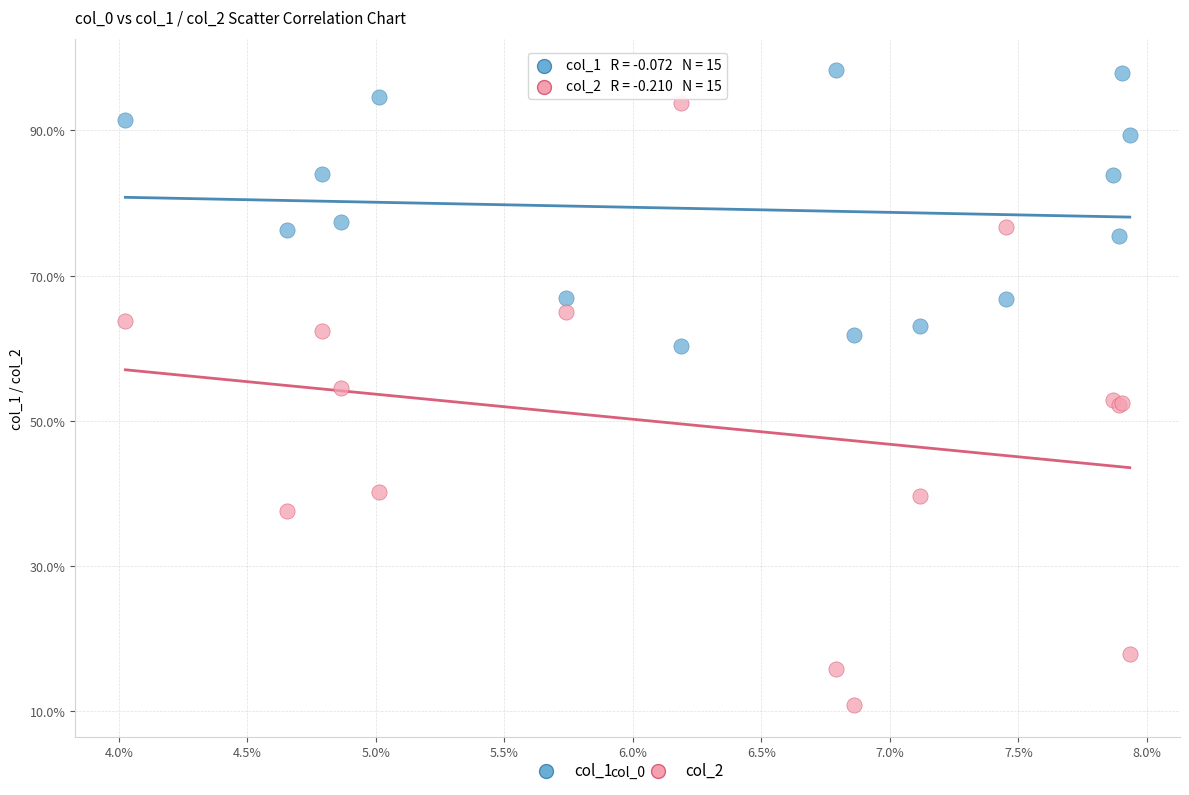

Which series reaches the maximum Y coordinate?

col_1